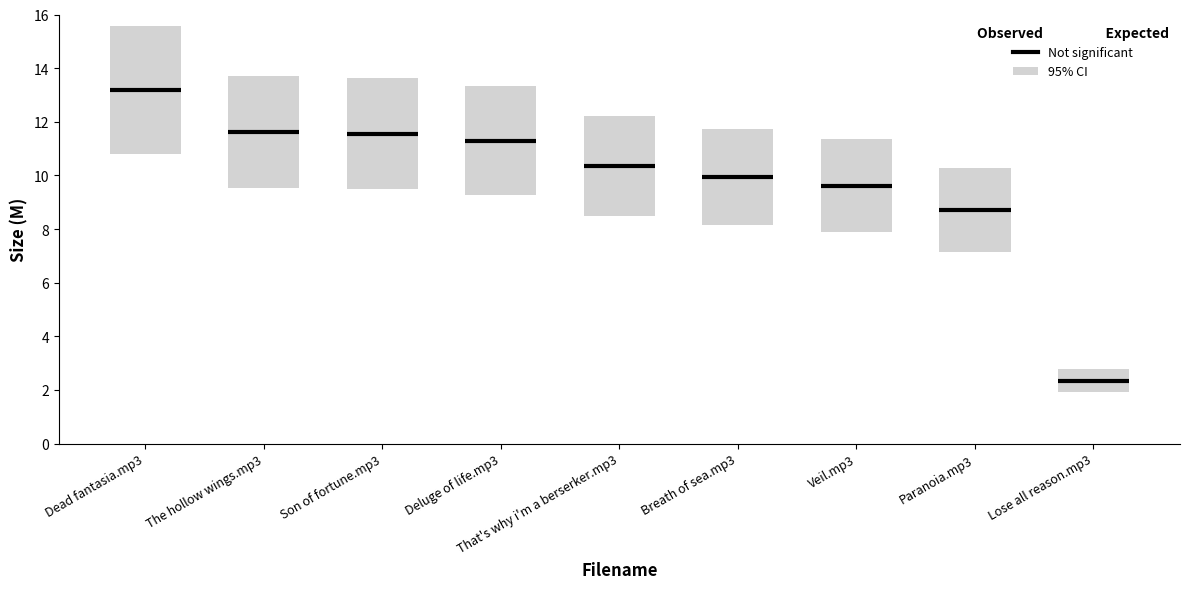

What is the maximum value shown in the chart?

13.2